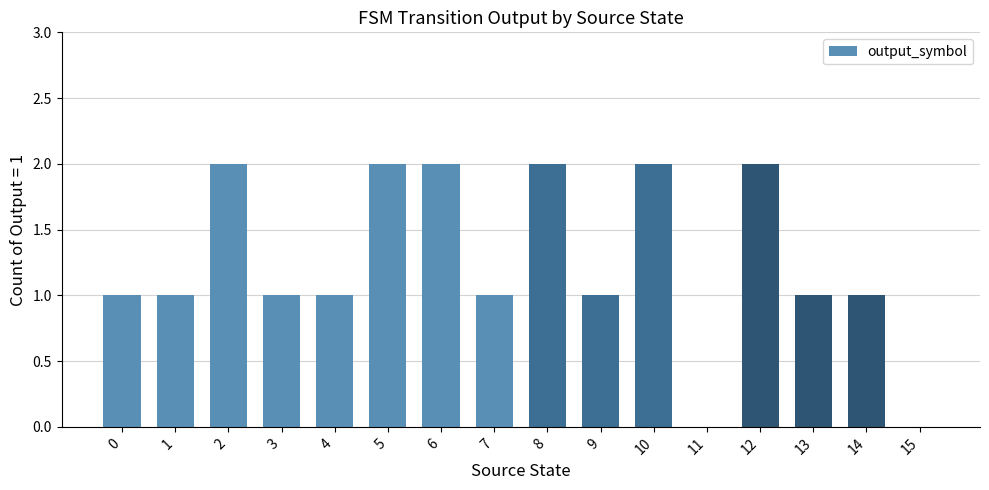

Are the bars horizontal?

No